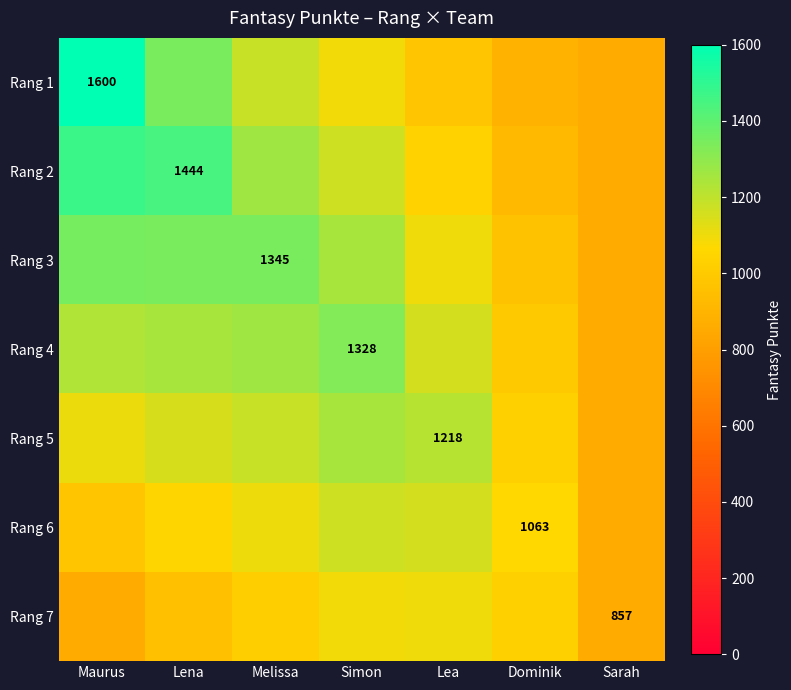

At which label does Rang 6 reach its peak?

Simon